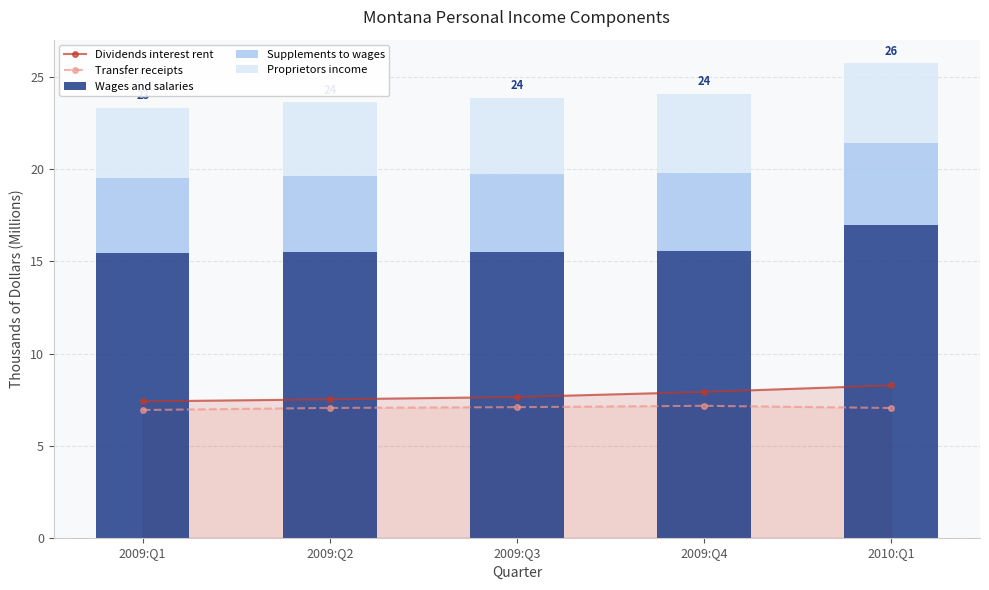

List the series in order of their peak value, lowest first.

Proprietors income, Supplements to wages, Transfer receipts, Dividends interest rent, Wages and salaries